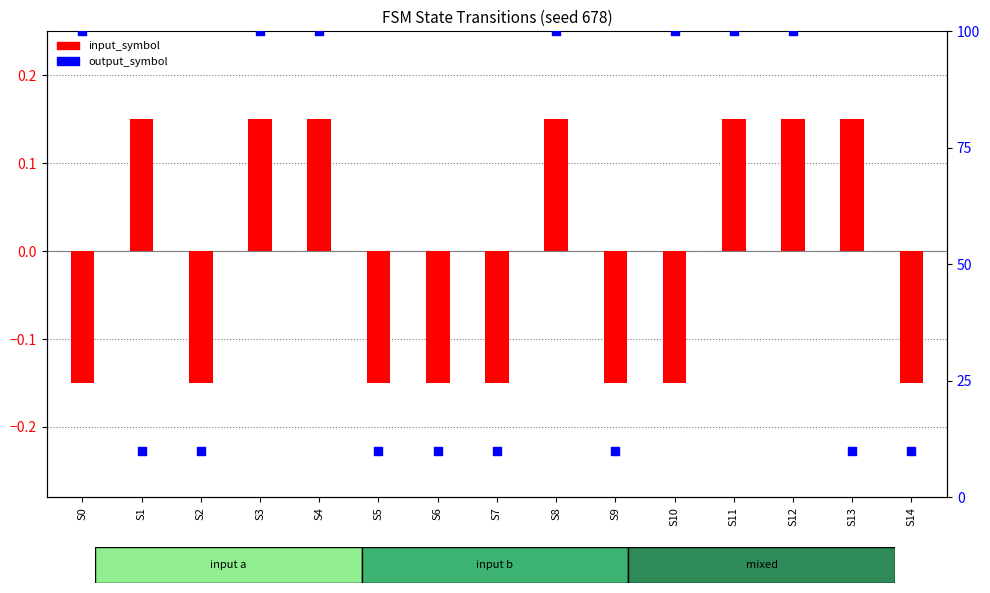

Is the value of input_symbol at S13 greater than the value of output_symbol at S8?

No